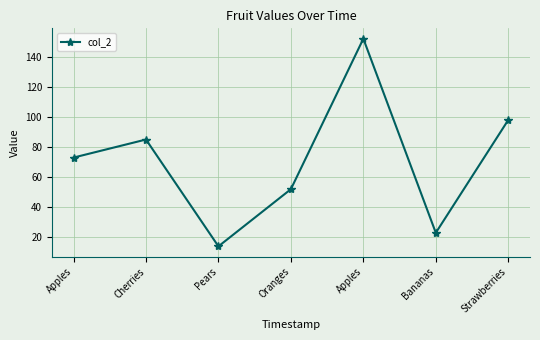

Approximately how many times larger is the value at Oranges compared to Bananas?

2.3